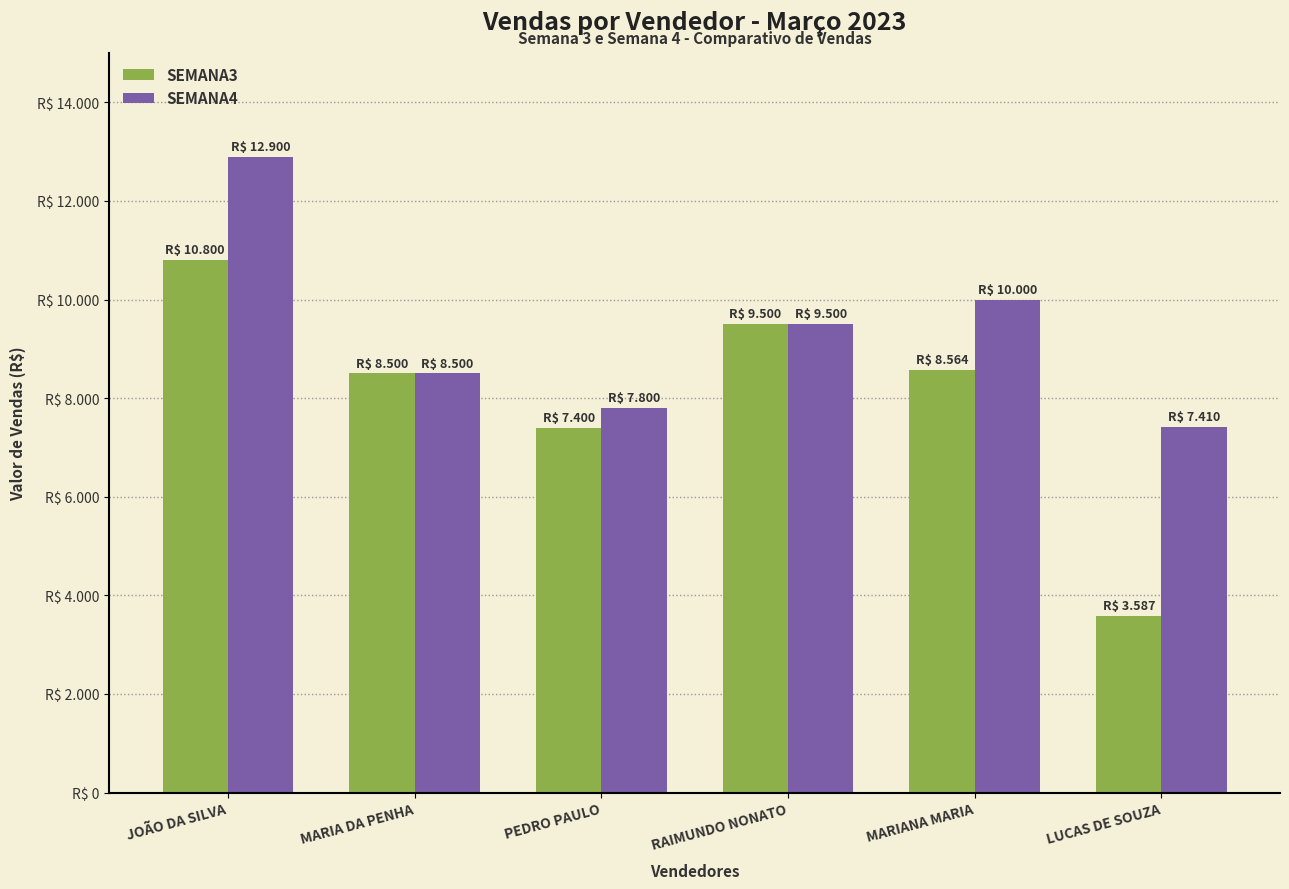

Reading left to right, list all the values displayed in this chart.

SEMANA3: 10800	8500	7400	9500	8564	3587
SEMANA4: 12900	8500	7800	9500	10000	7410